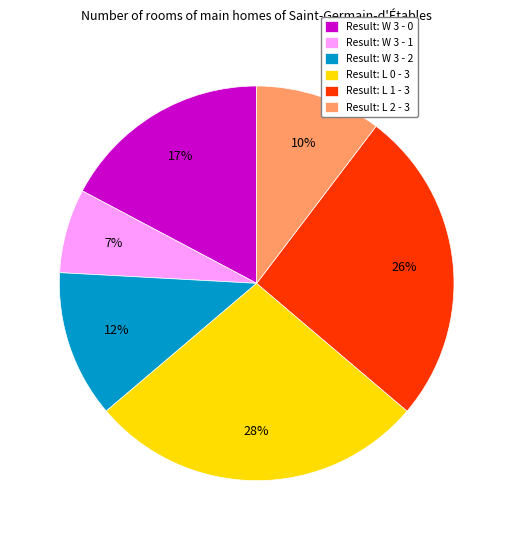

To the nearest percent, what portion does Result: W 3 - 2 represent?

12%